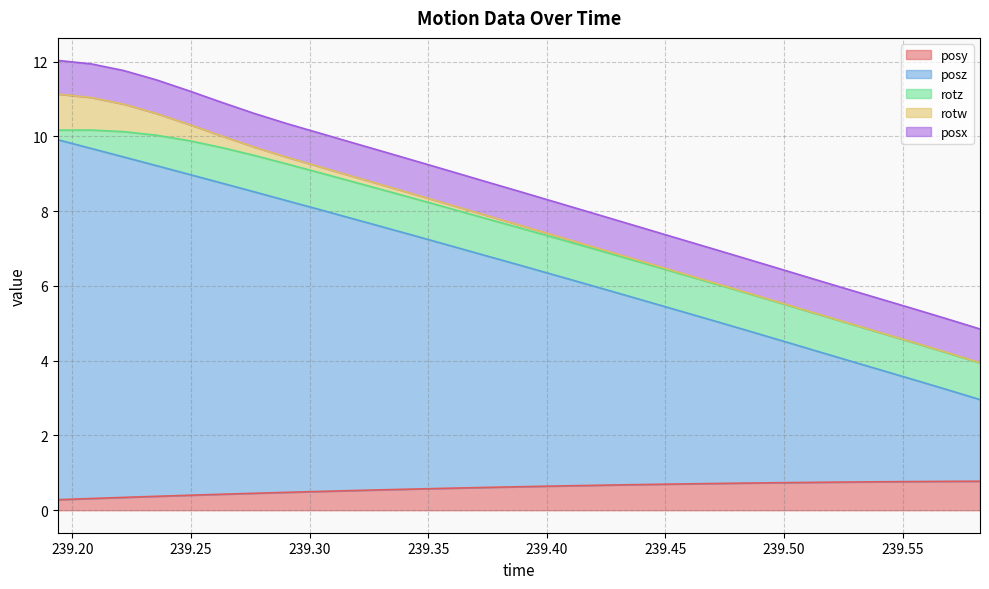

How many lines are shown in the chart?

5